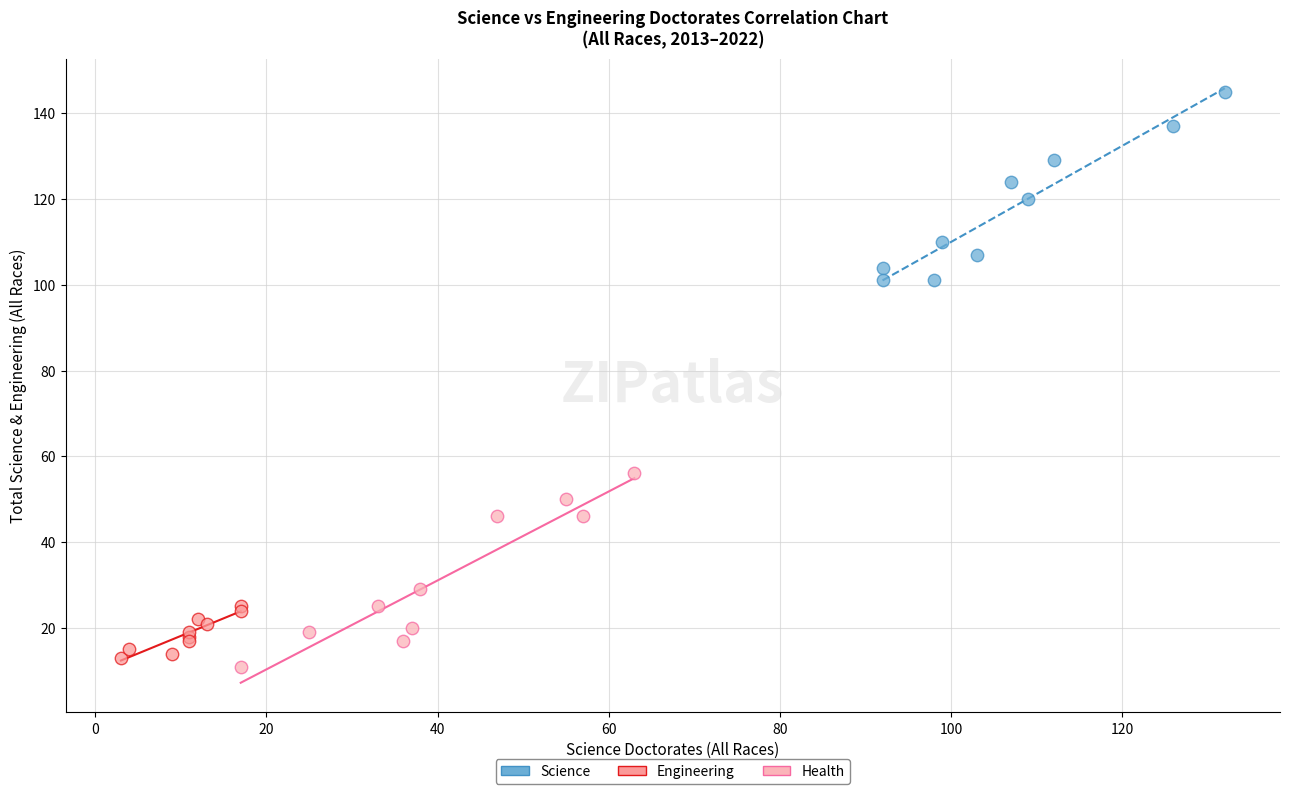

Which series contains the highest Y value?

Science